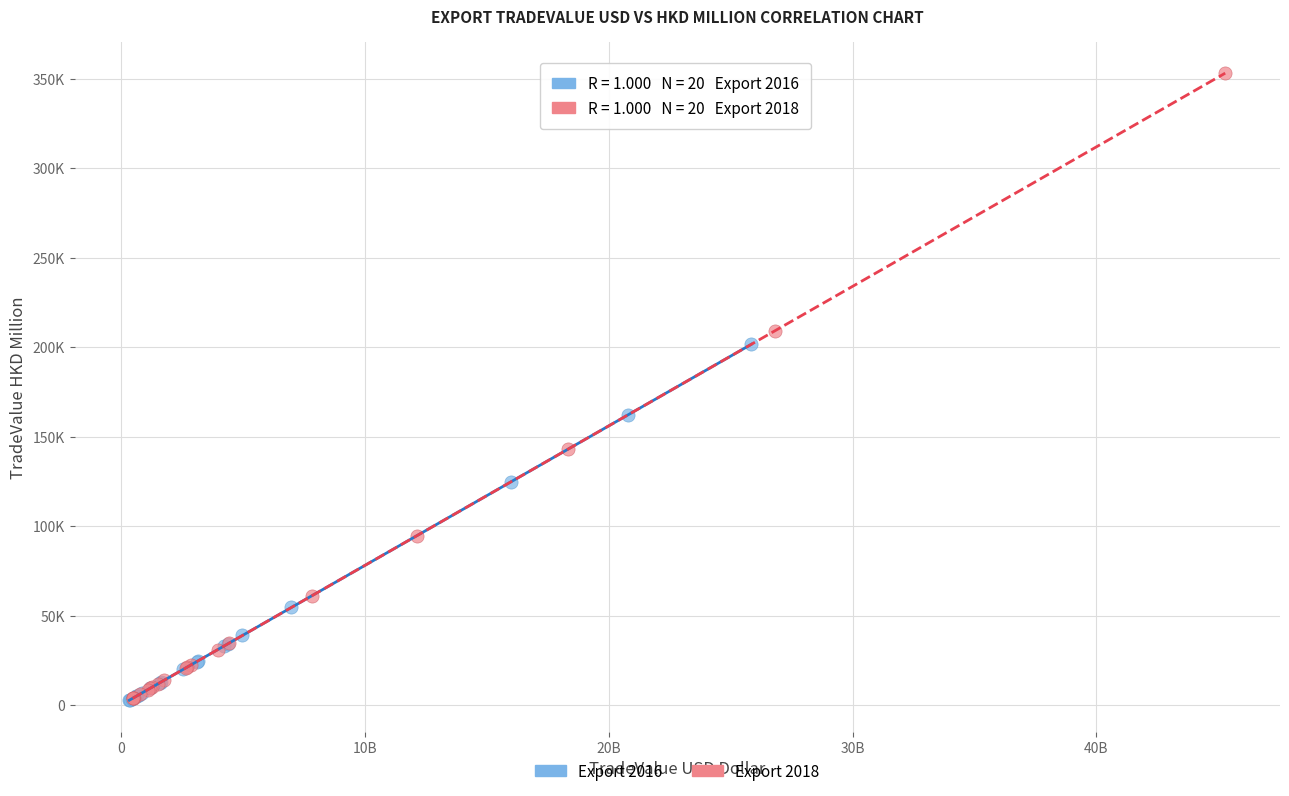

What are all the series names shown in the legend?

Export 2016, Export 2018